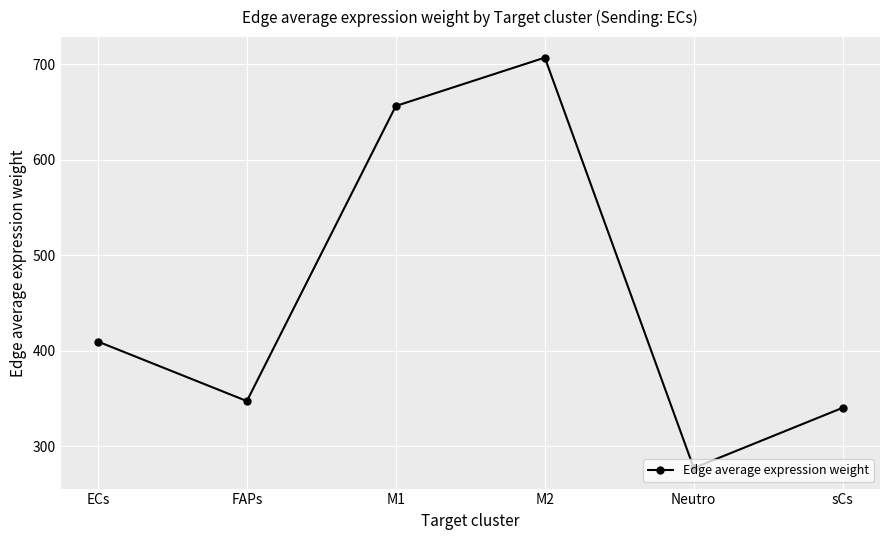

What is the difference between the second highest and minimum values?

379.1